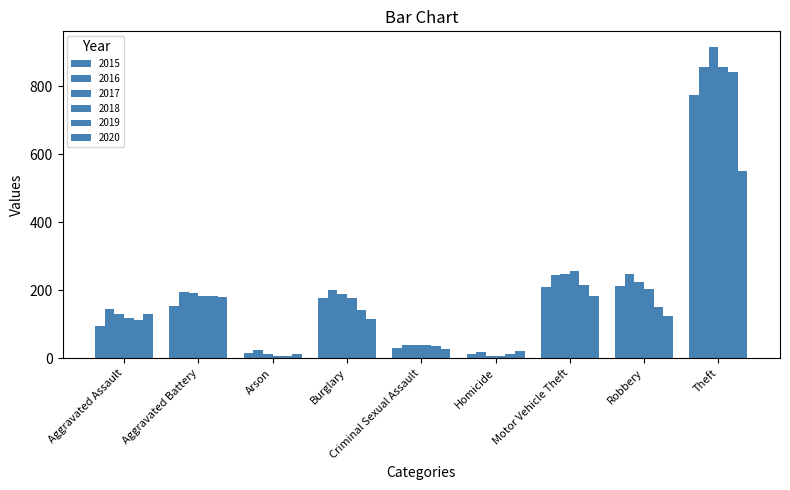

How many bars are there in each group?

6